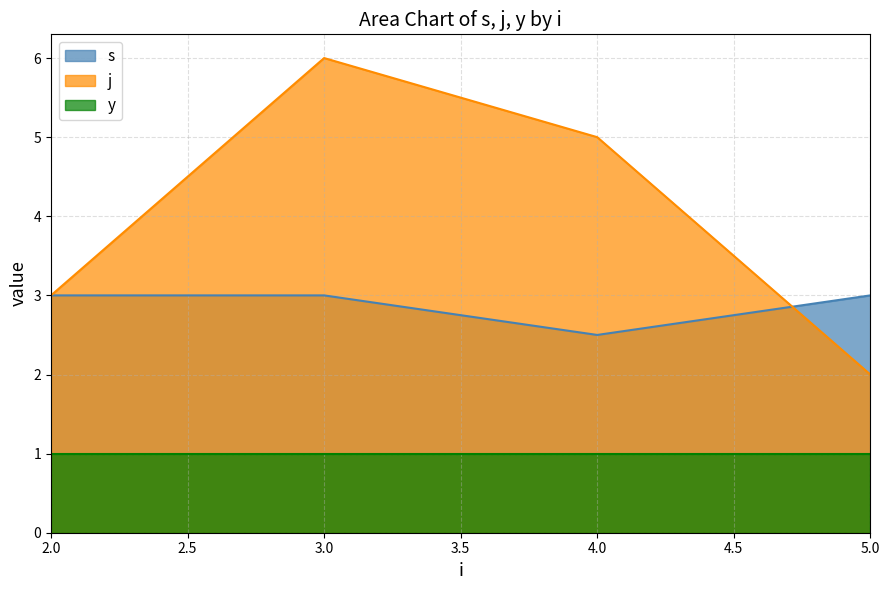

Which series has the largest total across all categories?

j